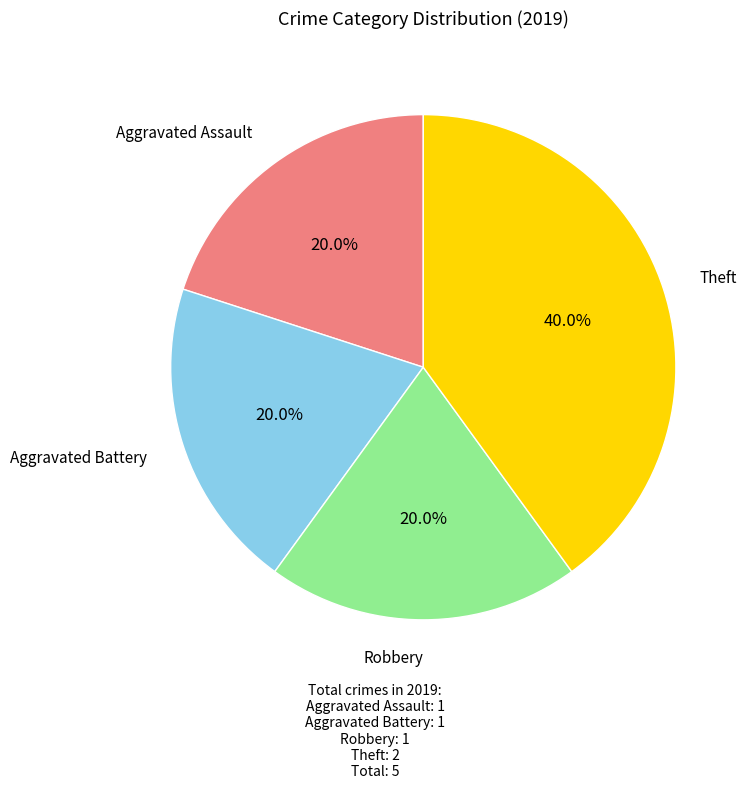

Is there any slice that represents more than half of the pie?

No